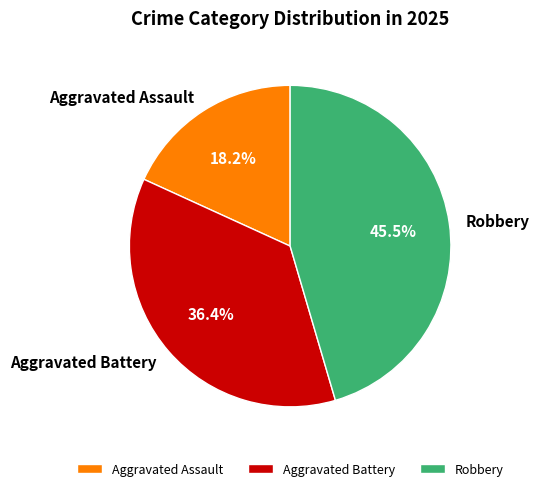

Which category has the biggest portion of the pie?

Robbery